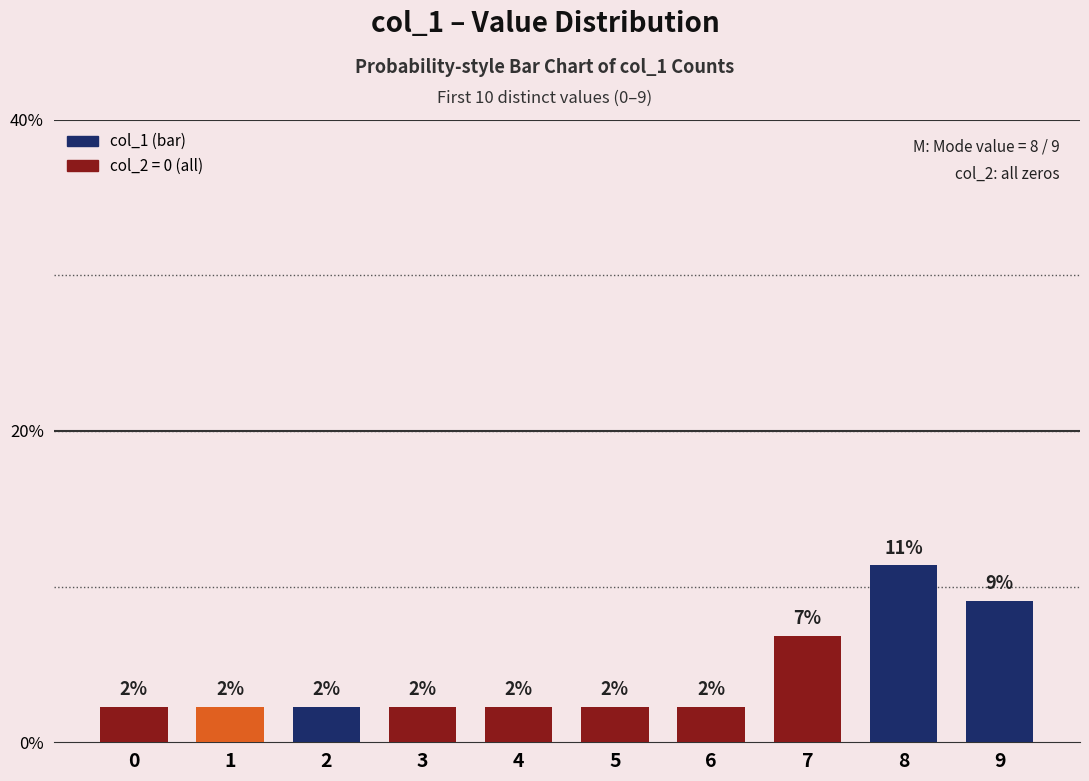

How many bars are there in total?

10